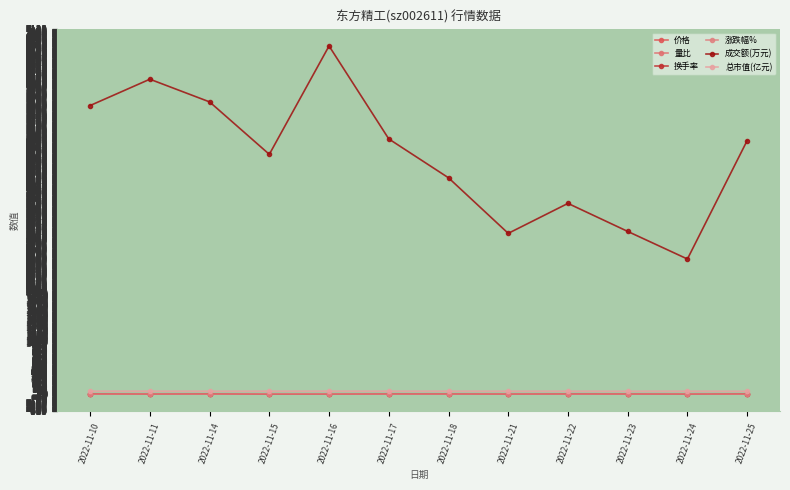

The value of 成交额(万元) at 2022-11-21 is 749.8. True or false?

False